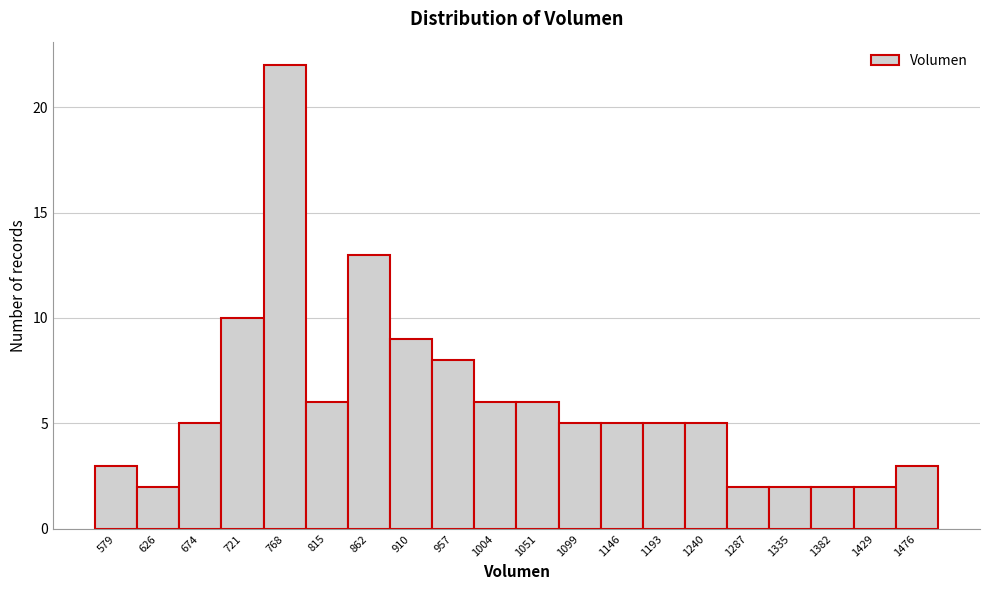

Reading left to right, transcribe all the data shown in this chart.

579=3	626=2	674=5	721=10	768=22	815=6	862=13	910=9	957=8	1004=6	1051=6	1099=5	1146=5	1193=5	1240=5	1287=2	1335=2	1382=2	1429=2	1476=3